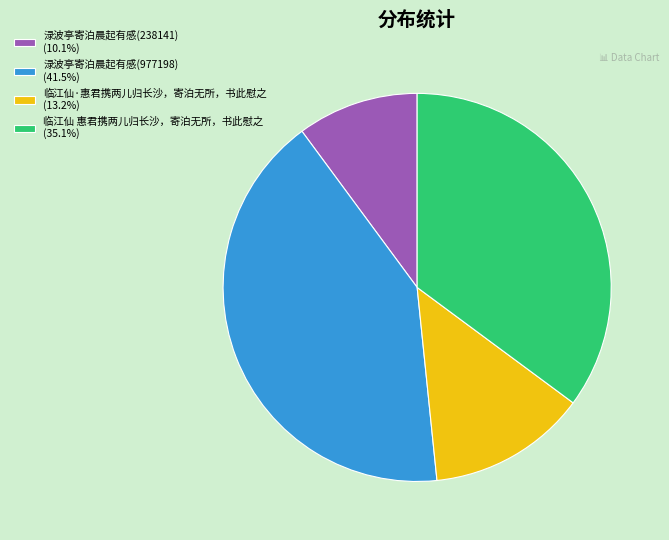

What is the ratio of the value at 临江仙·惠君携两儿归长沙，寄泊无所，书此慰之 to the value at 渌波亭寄泊晨起有感(977198)?

0.3